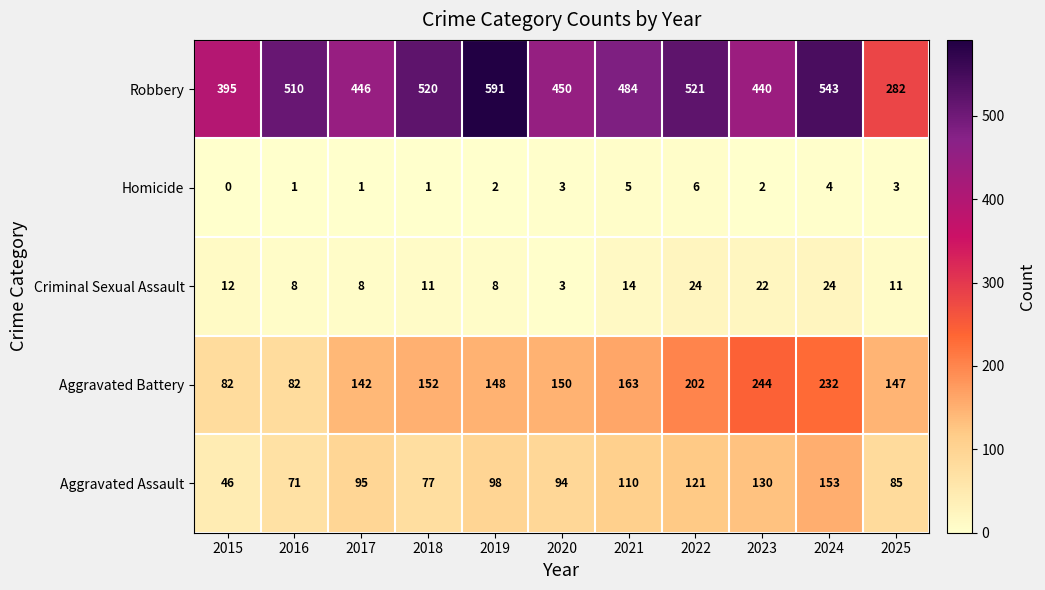

List the series in order of their peak value, lowest first.

Homicide, Criminal Sexual Assault, Aggravated Assault, Aggravated Battery, Robbery